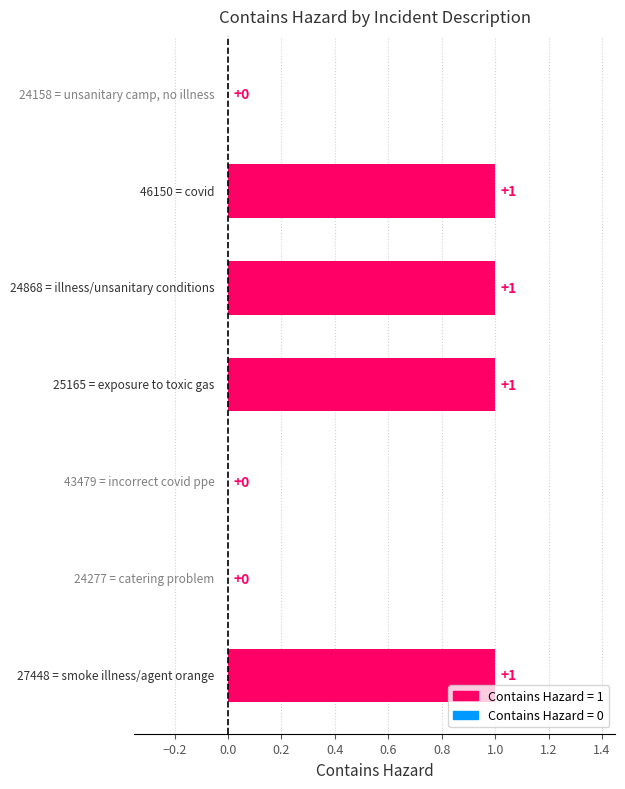

What is the sum of all values?

4